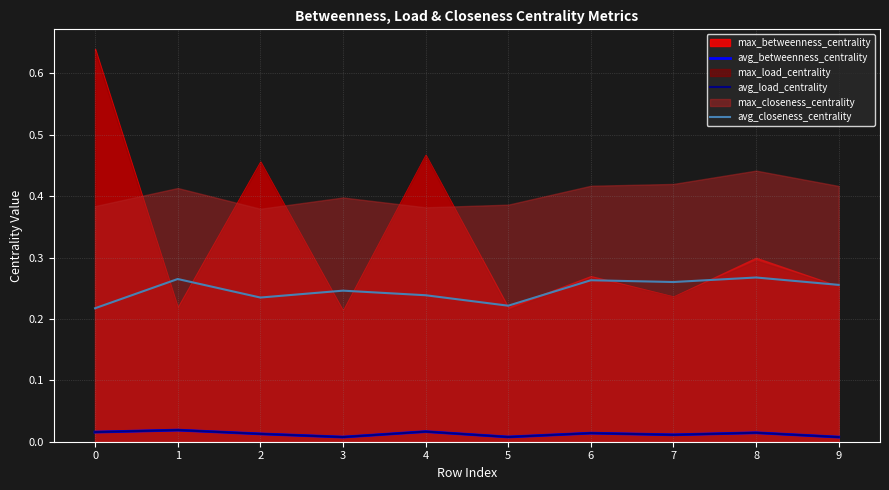

How many categories are shown in the chart?

10